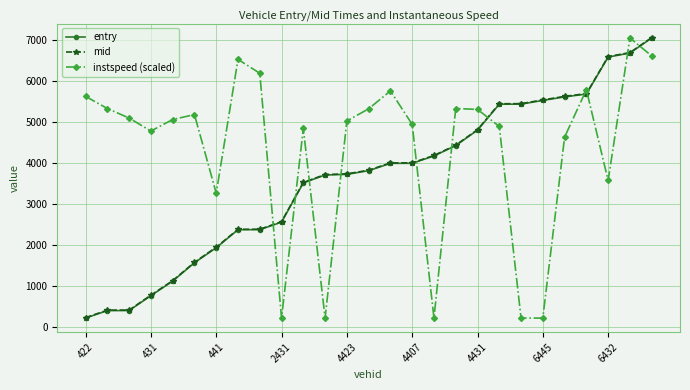

How many intersections are there between instspeed (scaled) and mid?

11